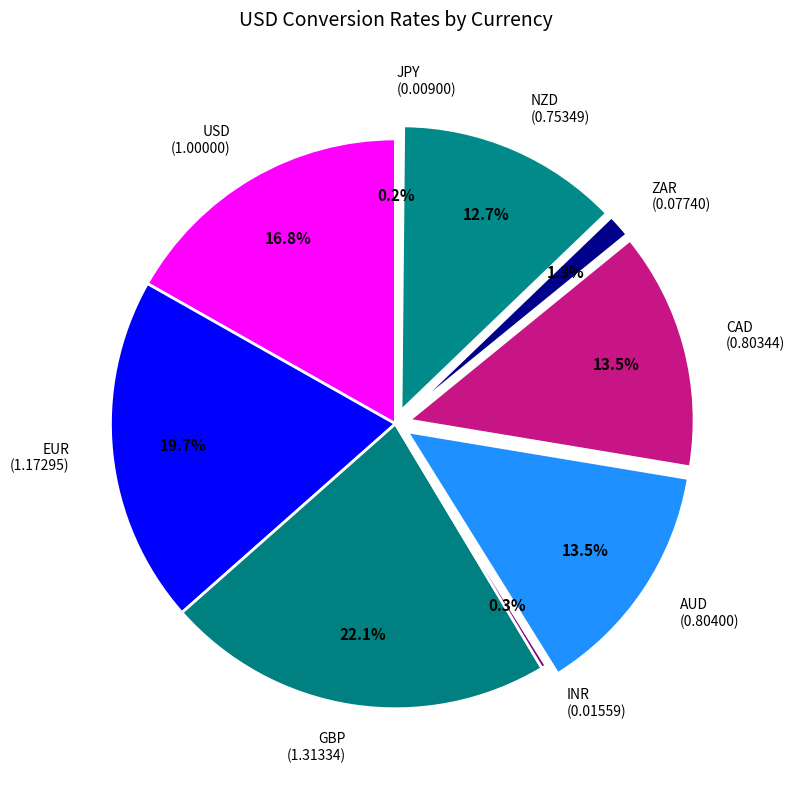

Approximately how many times larger is the value at USD (1.00000) compared to EUR (1.17295)?

0.9